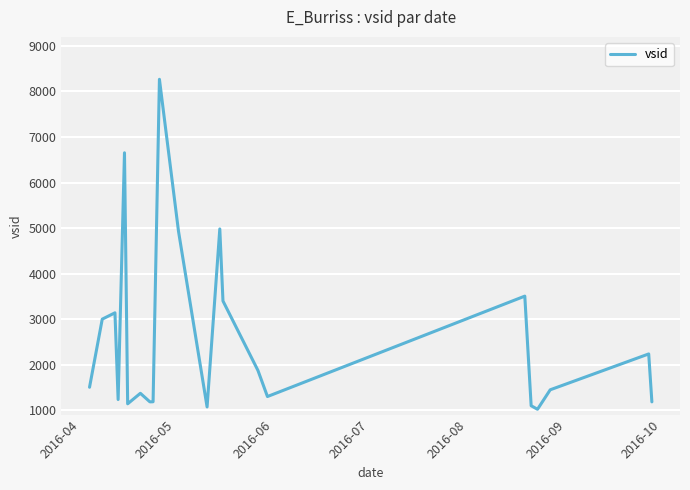

What is the difference between the maximum and minimum values?

7251.0